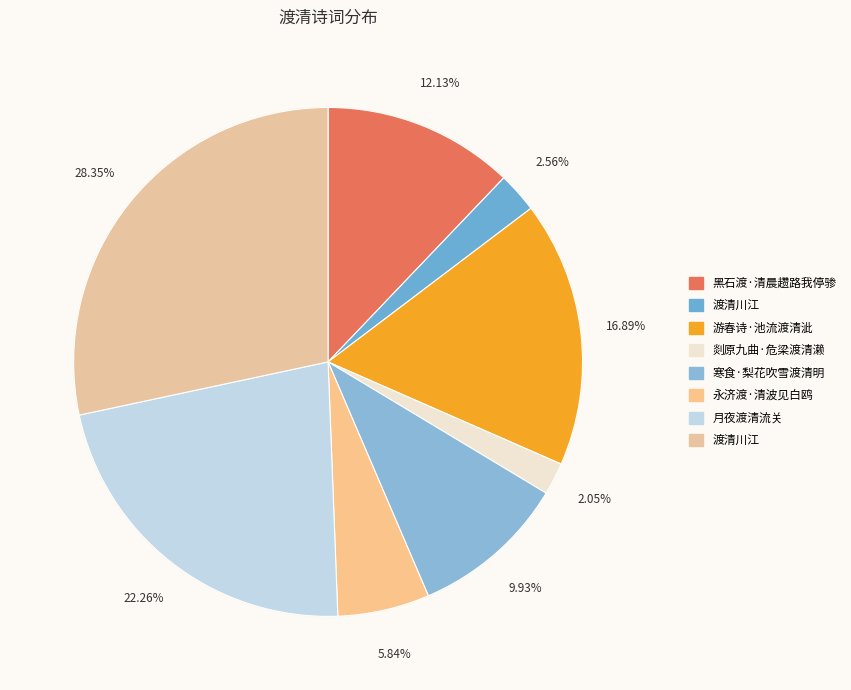

Rank the categories by value from lowest to highest.

剡原九曲·危梁渡清濑, 渡清川江, 永济渡·清波见白鸥, 寒食·梨花吹雪渡清明, 黑石渡·清晨趱路我停骖, 游春诗·池流渡清泚, 月夜渡清流关, 渡清川江